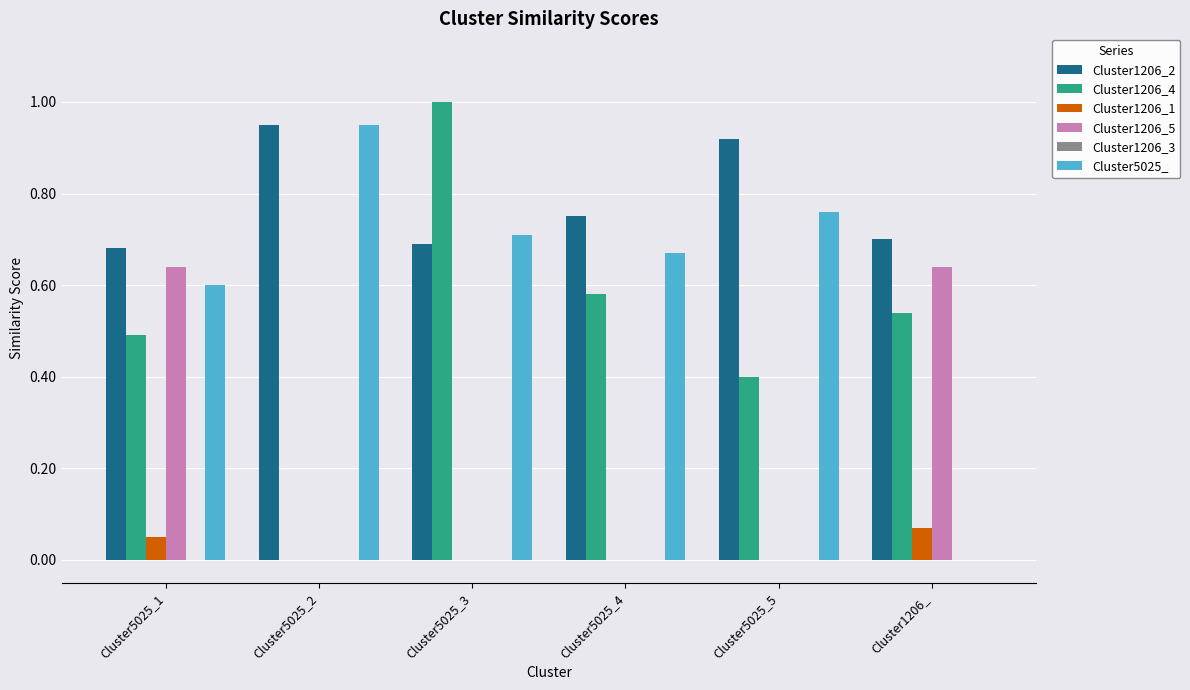

What is the sum of all Cluster5025_ values?

3.7